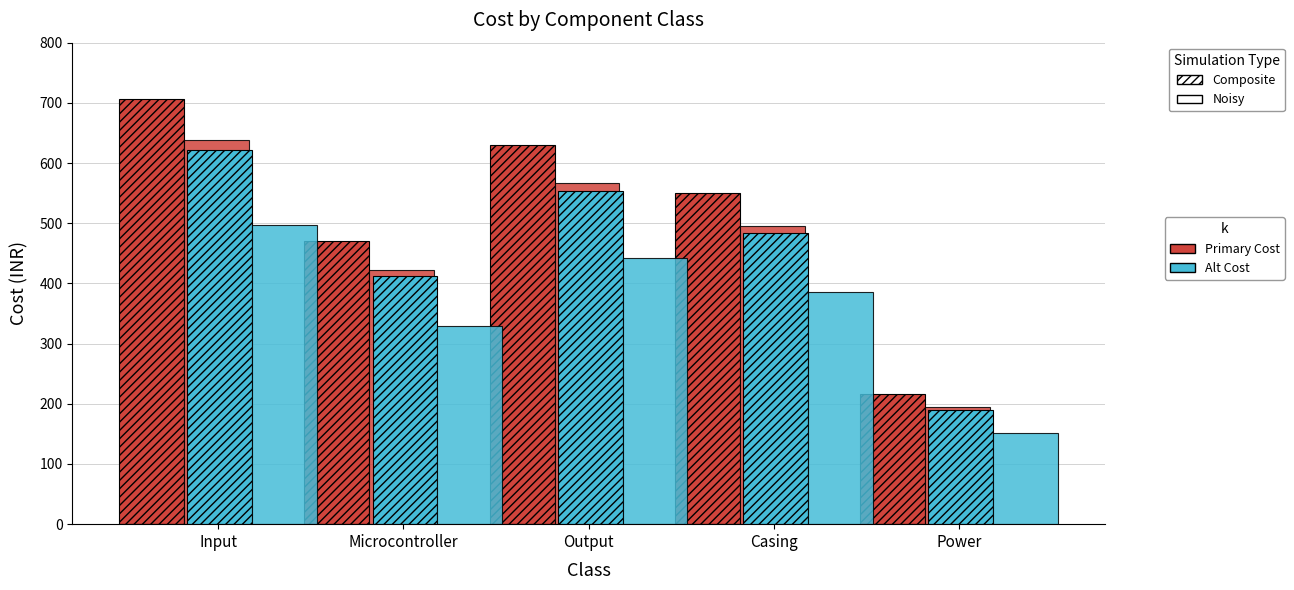

Does the chart contain any negative values?

No